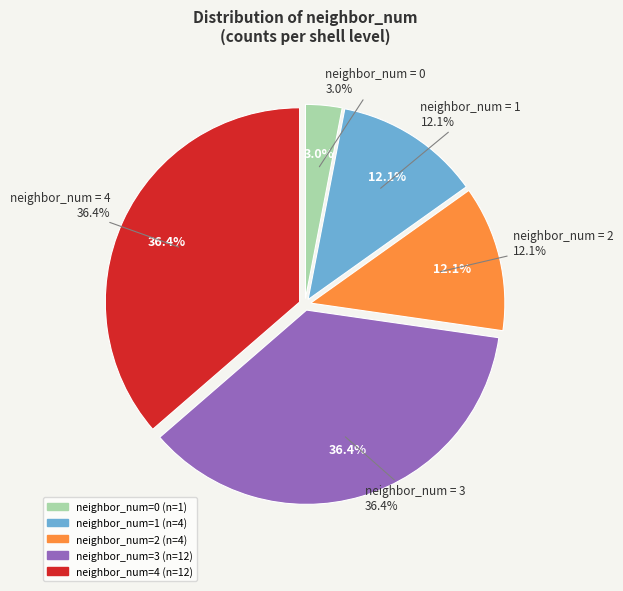

The 1 slice represents 12% of the pie. True or false?

True